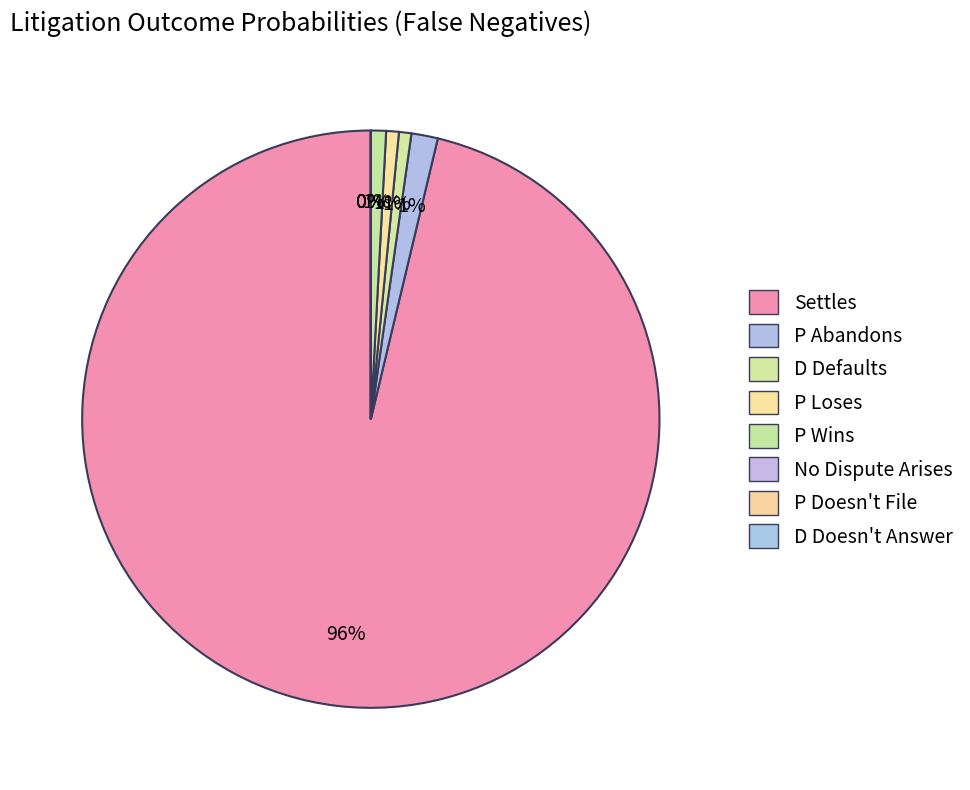

Rank the categories by value from lowest to highest.

No Dispute Arises, P Doesn't File, D Doesn't Answer, D Defaults, P Loses, P Wins, P Abandons, Settles